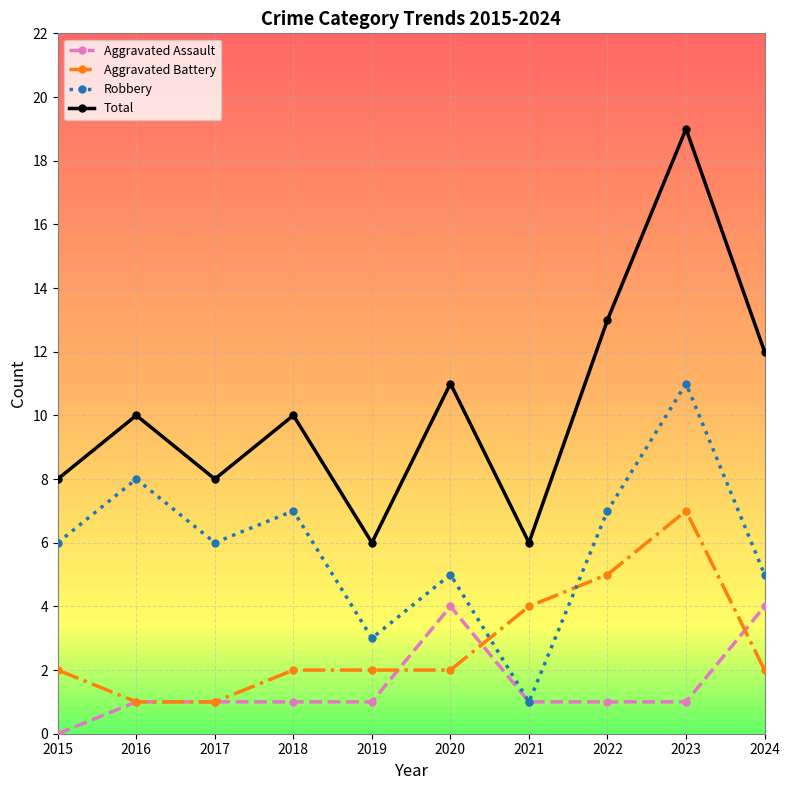

True or false: Aggravated Assault and Total intersect in this chart.

False